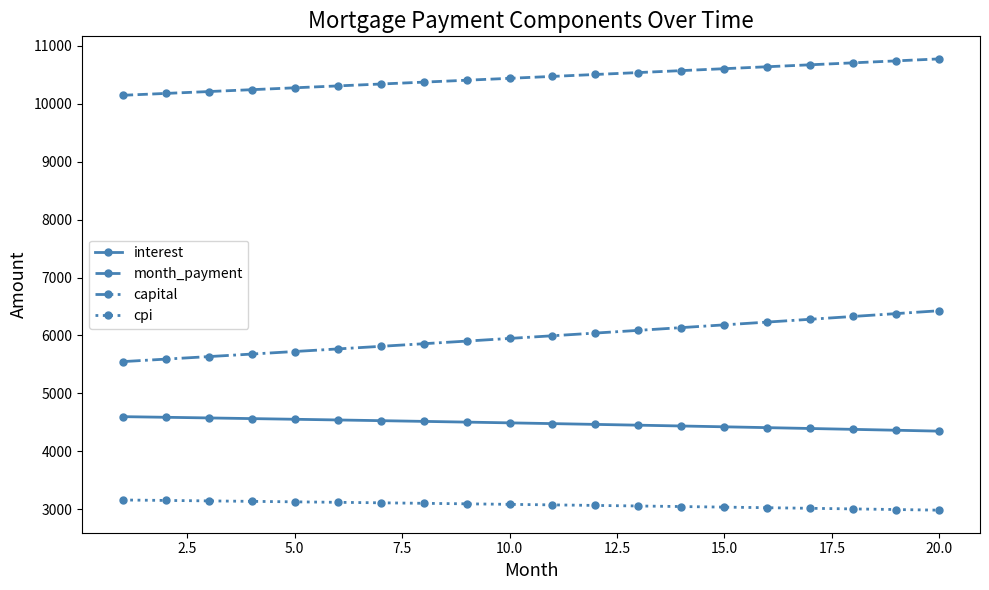

At how many categories does at least one series exceed 6722?

20